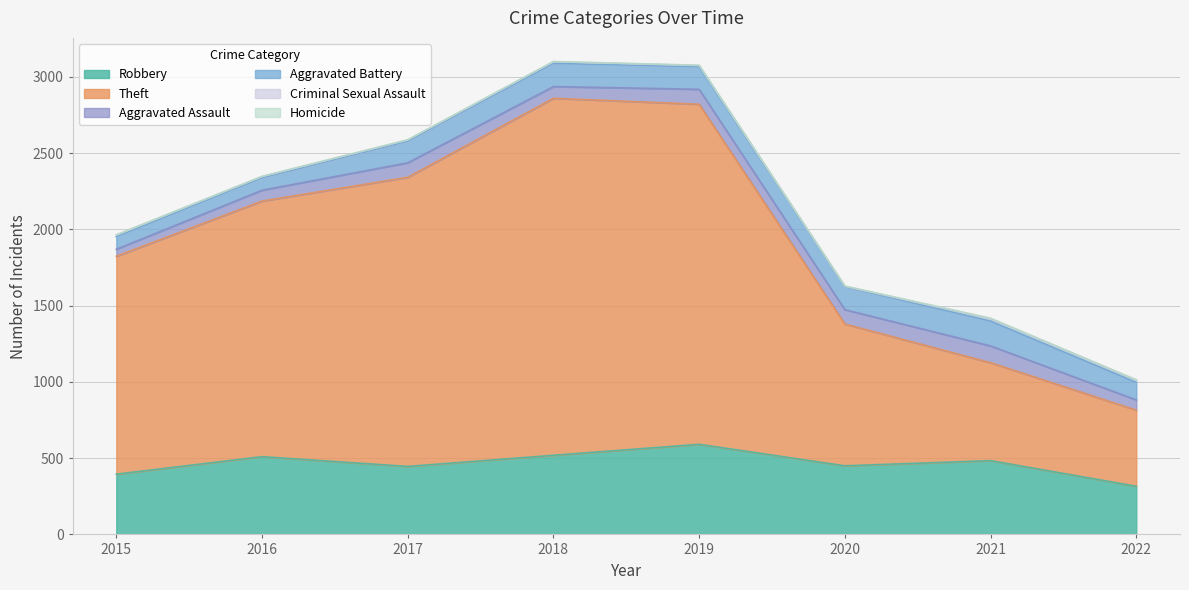

What is the difference between the highest and lowest values at 2016?

1675